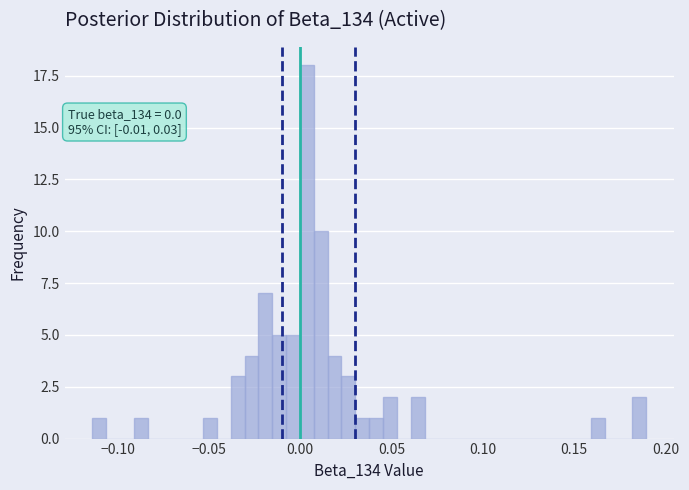

Around what value on the x-axis is the tallest bar? Give the approximate position of its centre, as read against the axis.

0.005